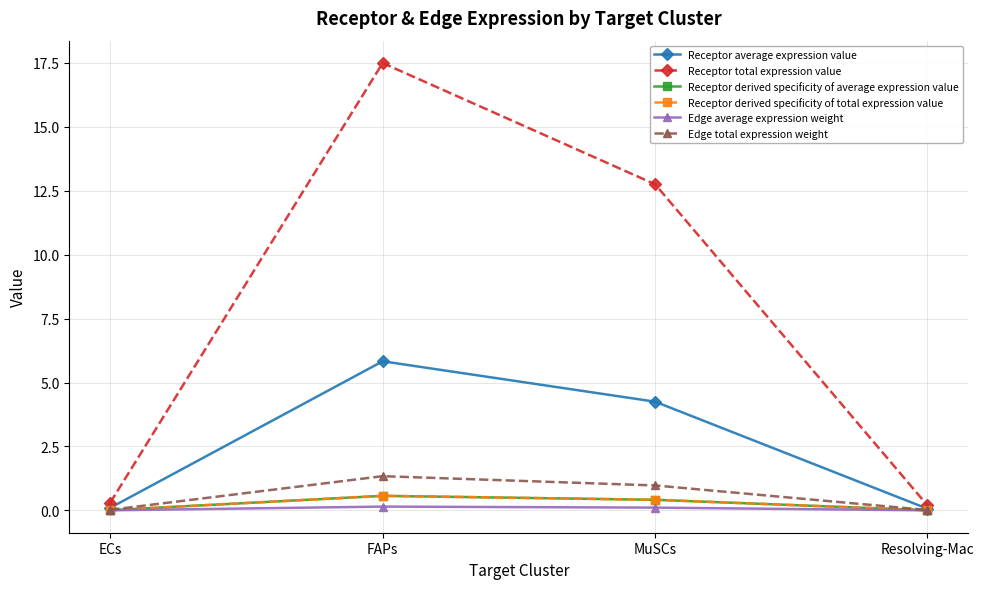

Is this an area chart (filled region under the line)?

No